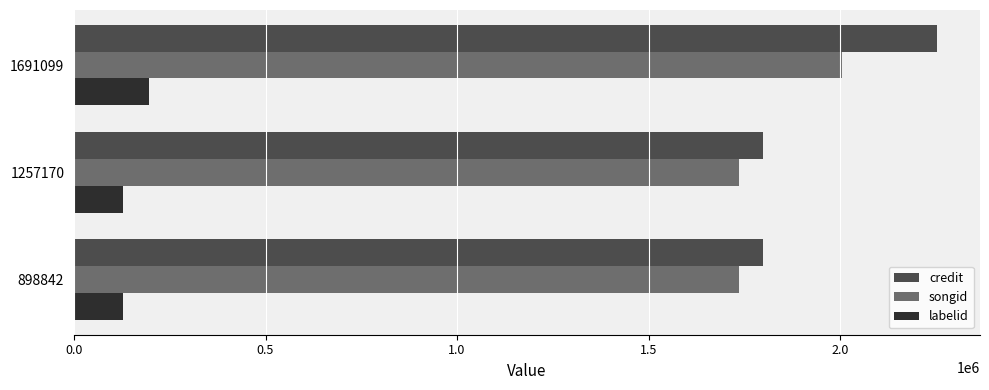

What is the spread (max minus min) of values at 1257170?

1669025